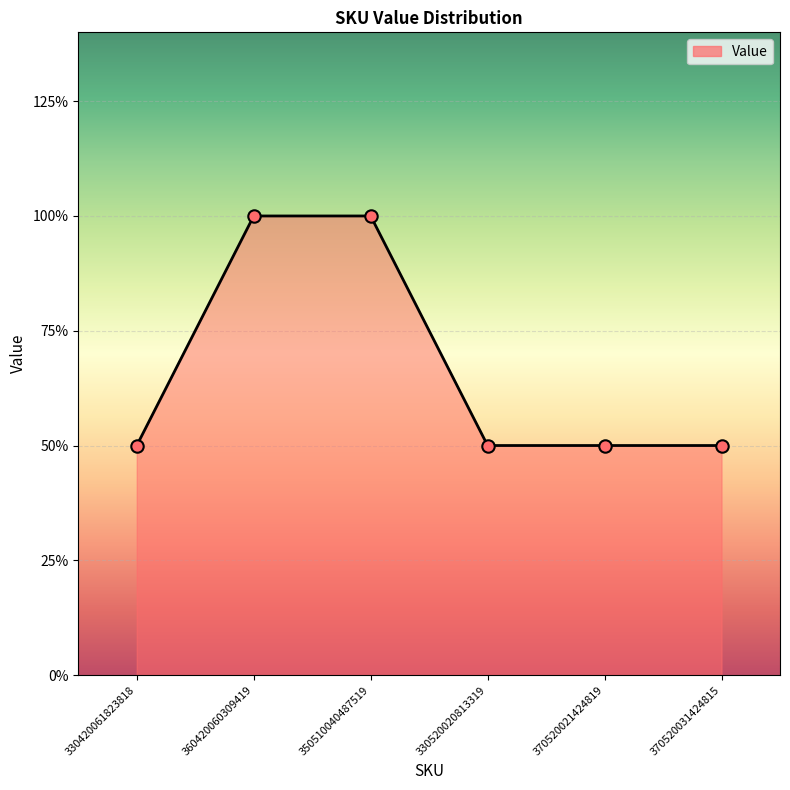

Which has a higher value, 330520020813319 or 370520021424819?

330520020813319